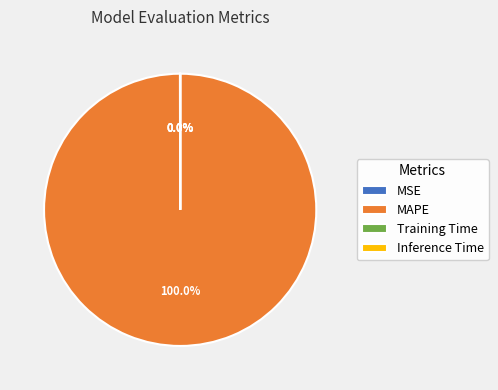

What is the largest slice in the pie chart?

MAPE